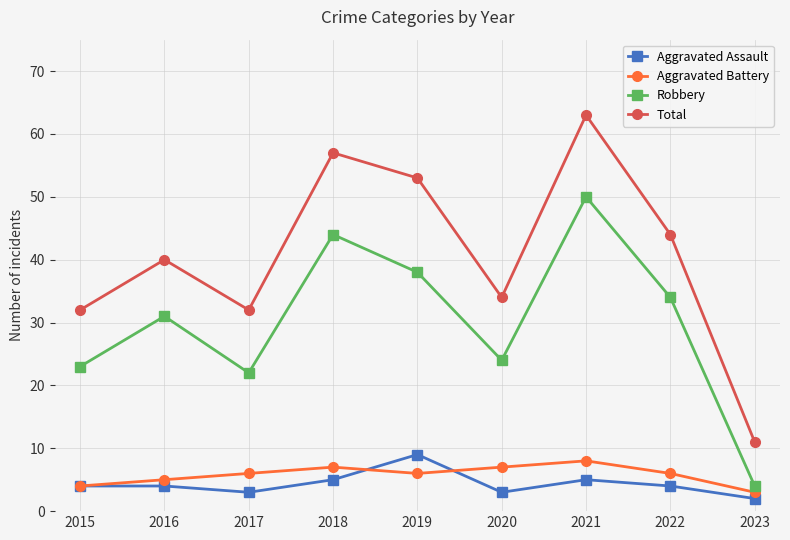

Which series has the widest spread of values?

Total